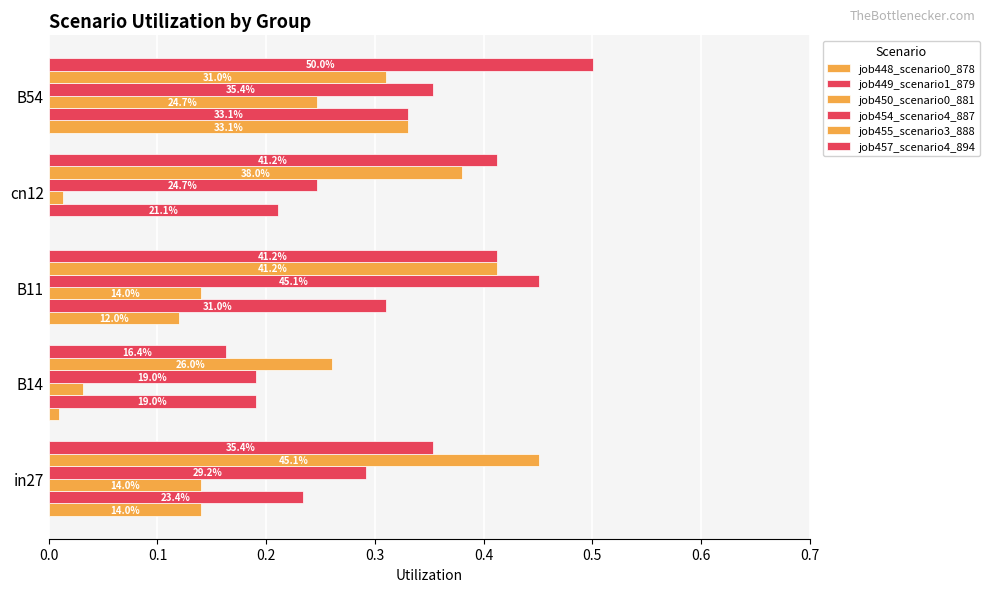

What are all the series names shown in the legend?

job448_scenario0_878, job449_scenario1_879, job450_scenario0_881, job454_scenario4_887, job455_scenario3_888, job457_scenario4_894